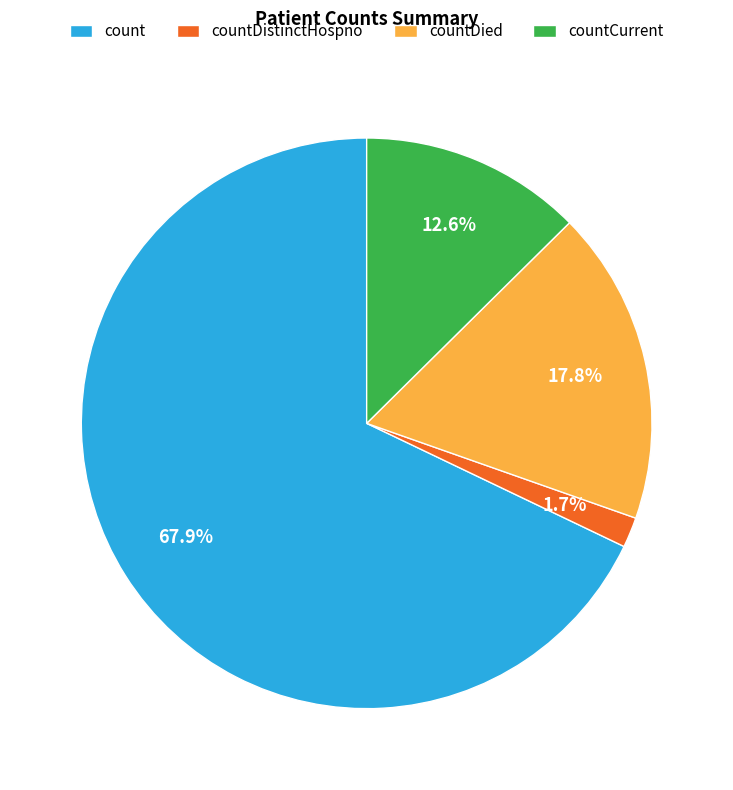

To the nearest percent, what is the difference between the largest and smallest slice percentages?

66%